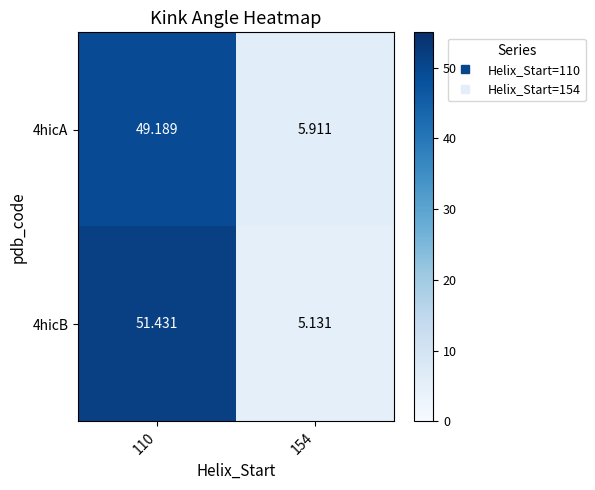

What is the total value across all series at 154?

11.0